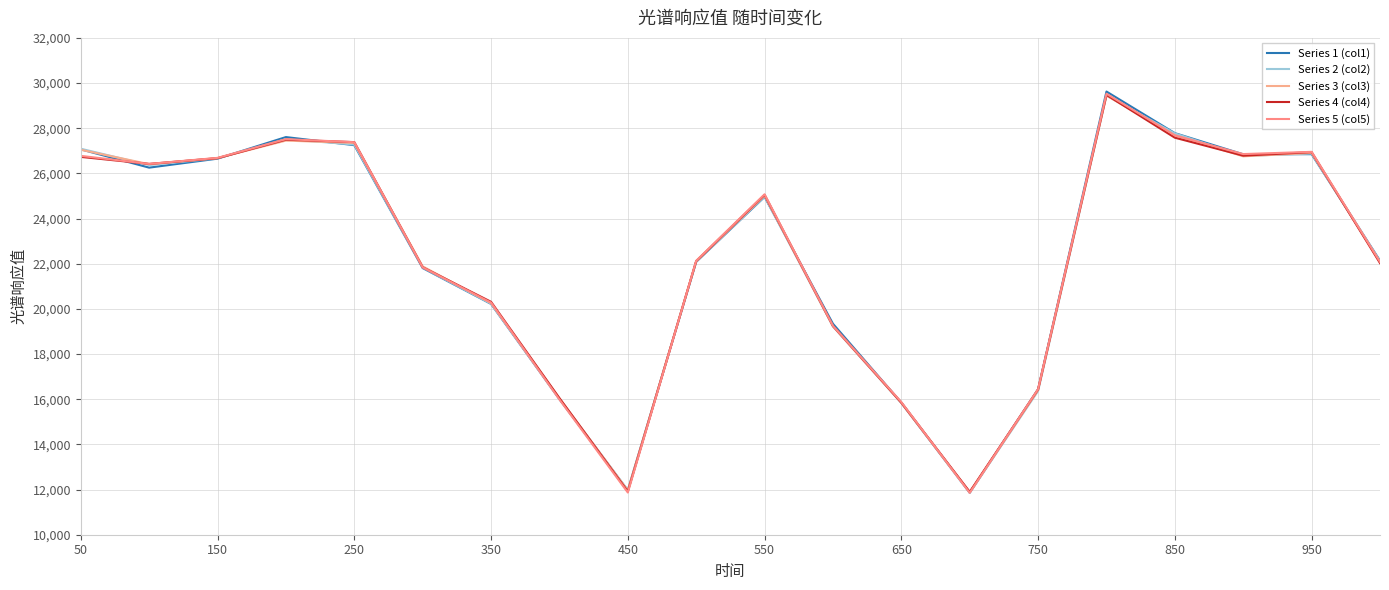

How many intersections are there between Series 2 (col2) and Series 1 (col1)?

7